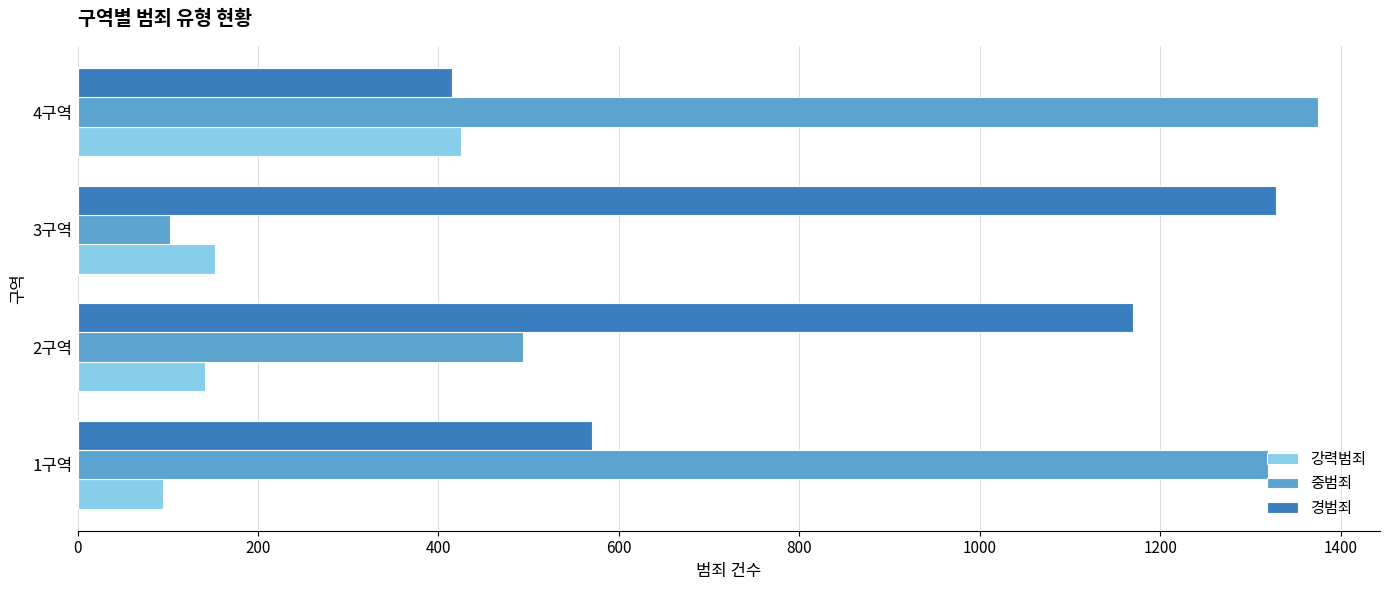

What is the greatest value displayed?

1375